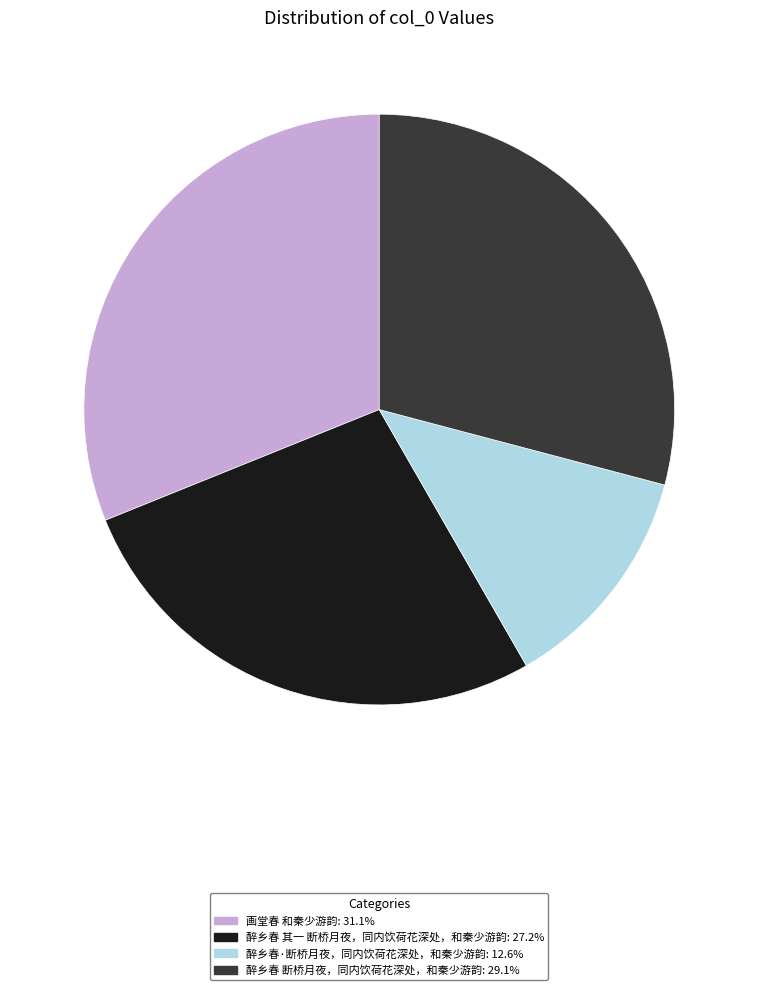

Which category has the smallest portion of the pie?

醉乡春·断桥月夜，同内饮荷花深处，和秦少游韵